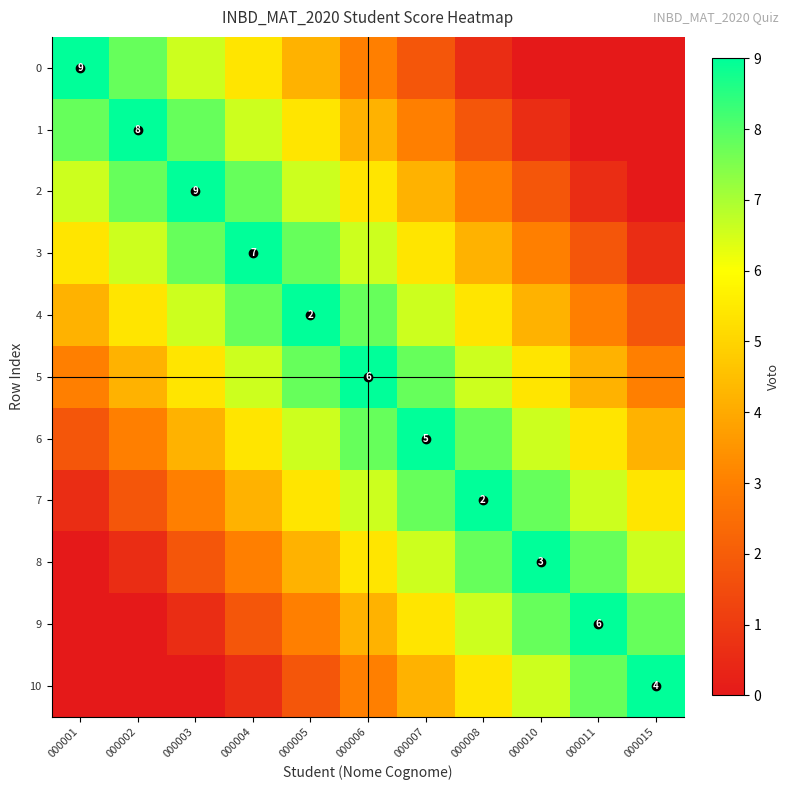

At 000004, list the series in order from largest to smallest.

3, 2, 4, 1, 5, 0, 6, 7, 8, 9, 10